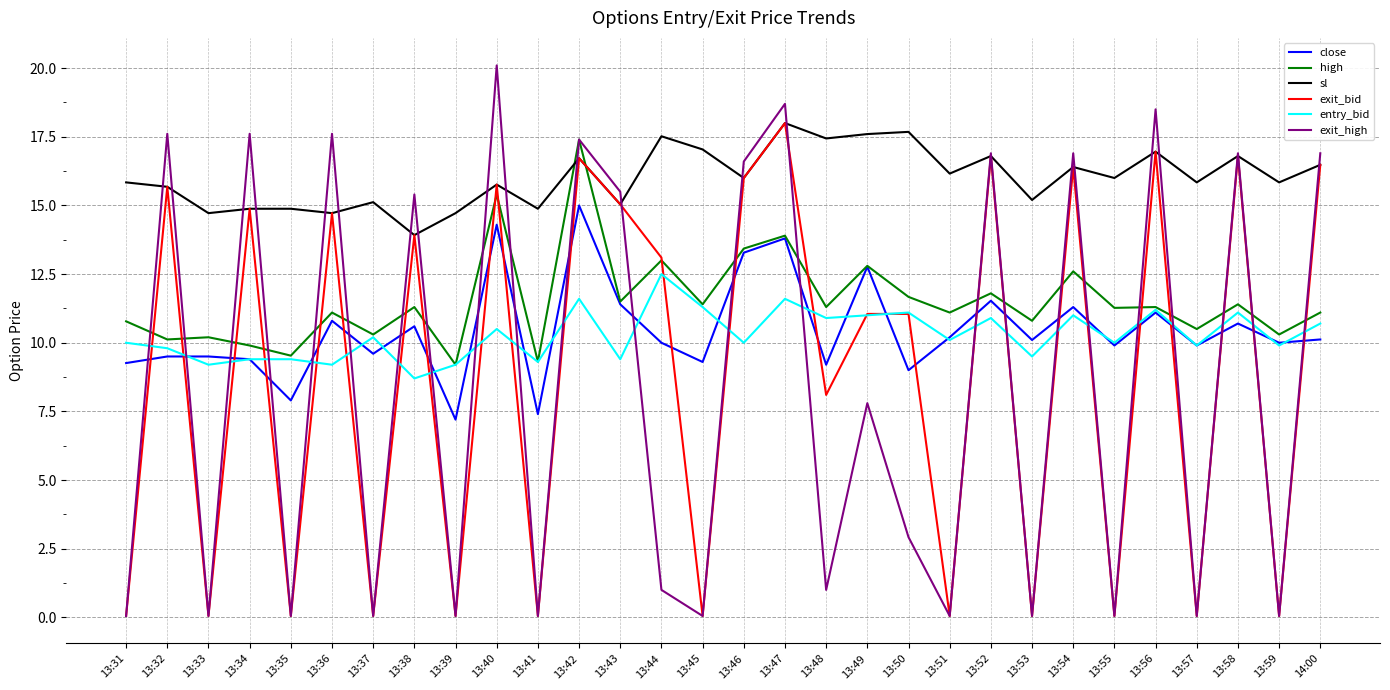

Which series has the widest spread of values?

exit_high